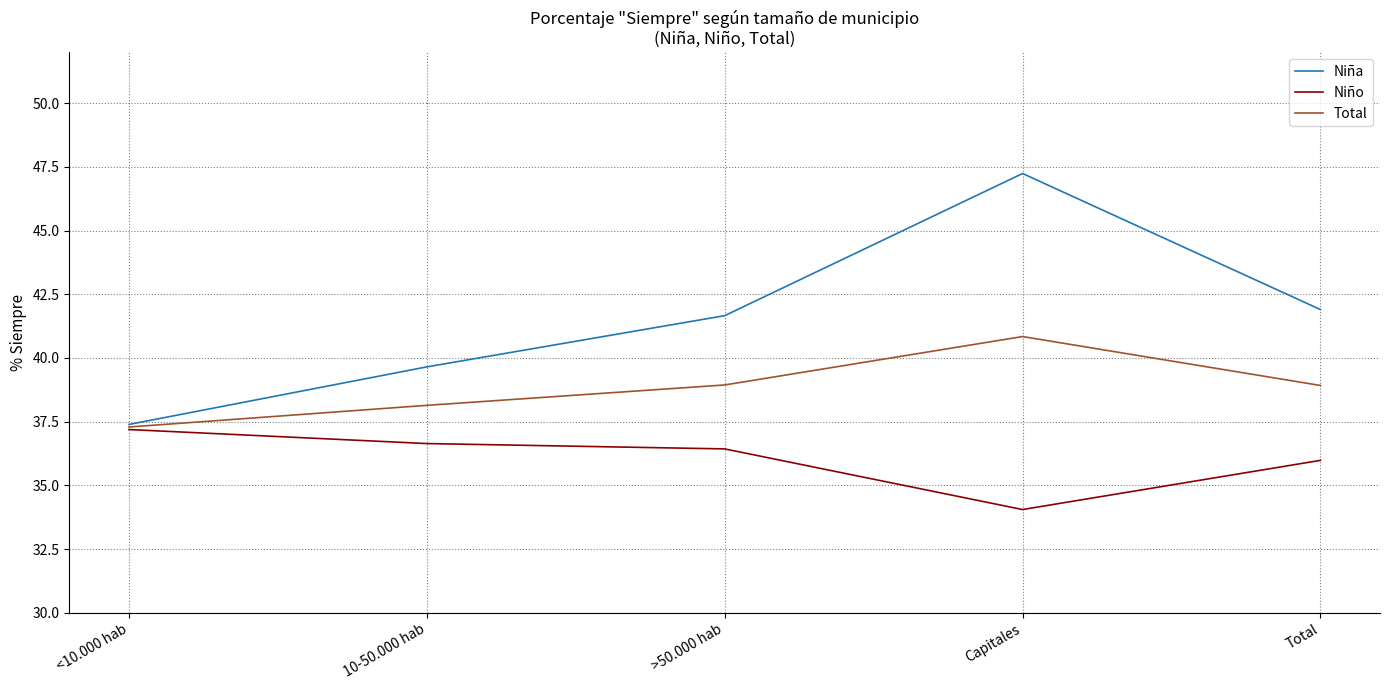

True or false: Total has more than 1 points higher than both neighbors.

False